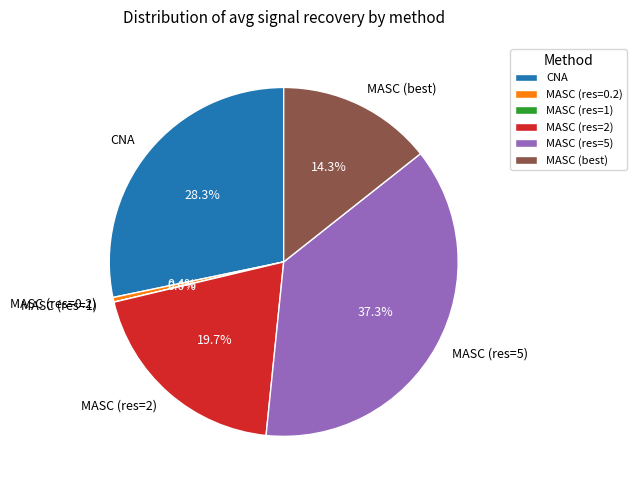

To the nearest percent, what is the average slice percentage?

17%